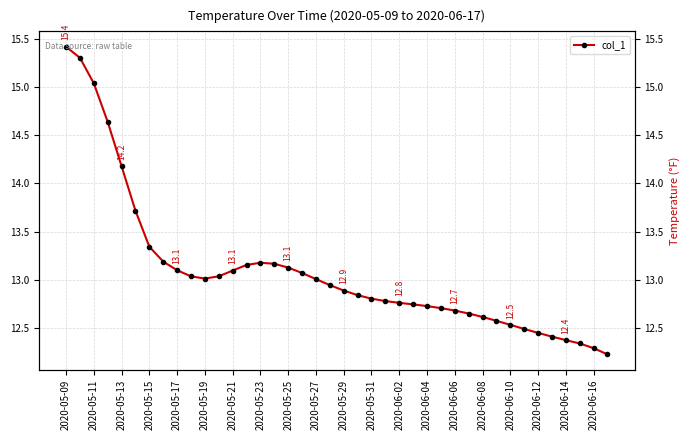

Does the chart display data point markers on the line(s)?

Yes